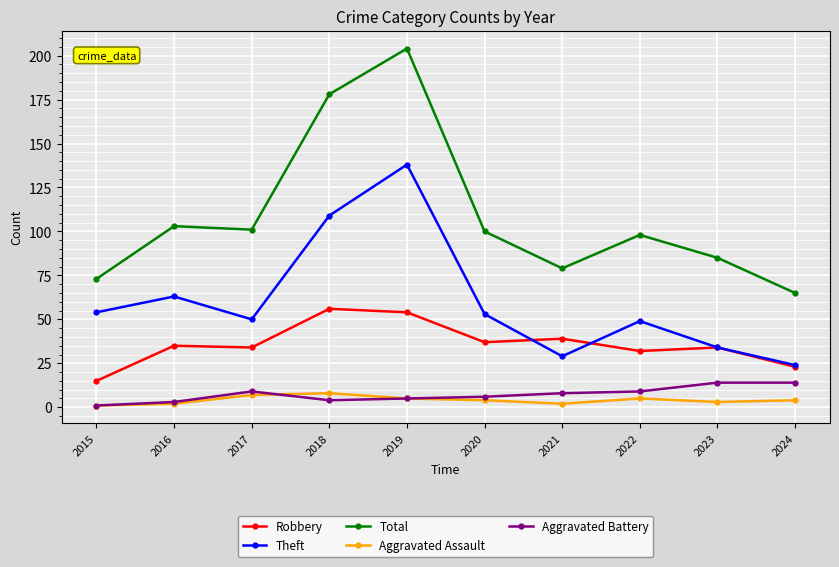

Which series has the largest range (max minus min)?

Total